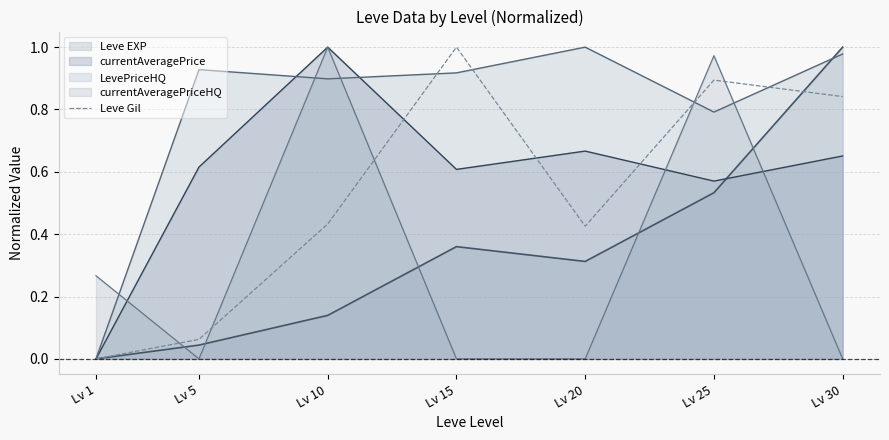

Where is the first local minimum?

Lv 20